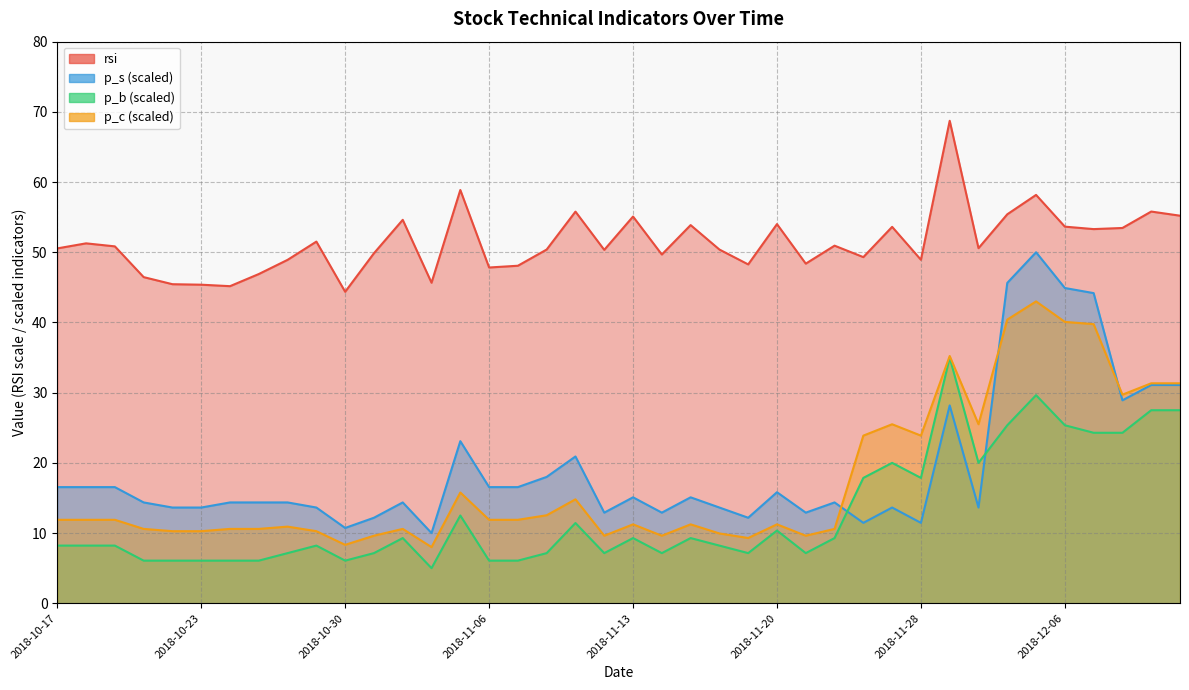

Which category has the highest value in the p_b series?

2018-11-29